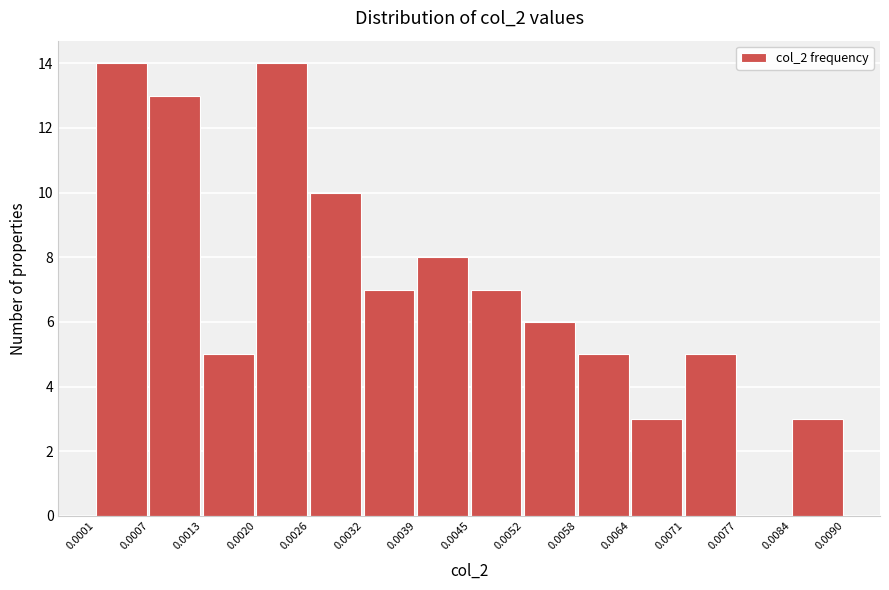

What is the height of the bar covering 0.0071 to 0.0077 on the x-axis? The values are not printed on the chart, so give them approximately, as read against the axis.

5